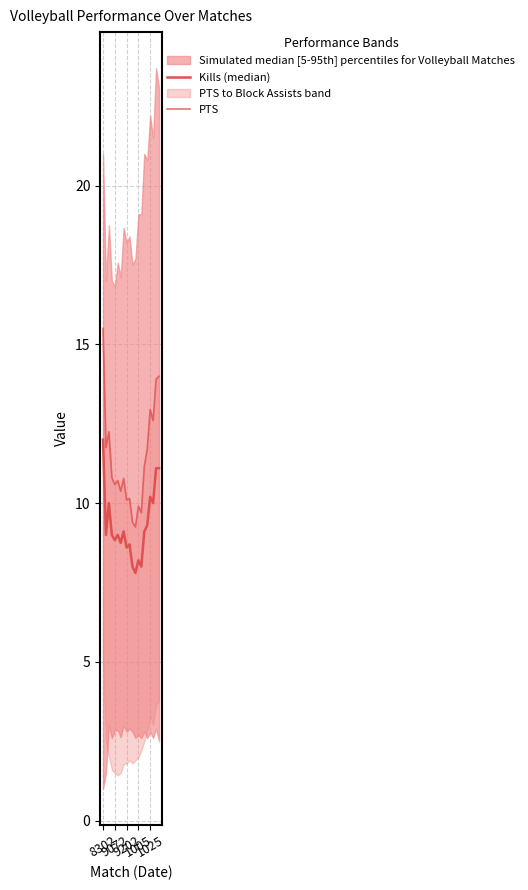

Which series changed the most between 5 and 8?

PTS